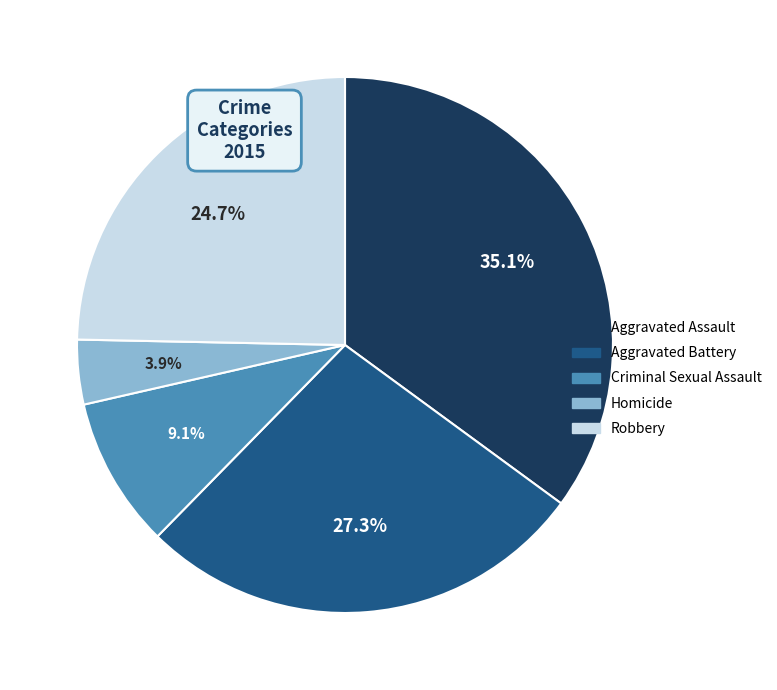

Which category has the smallest portion of the pie?

Homicide